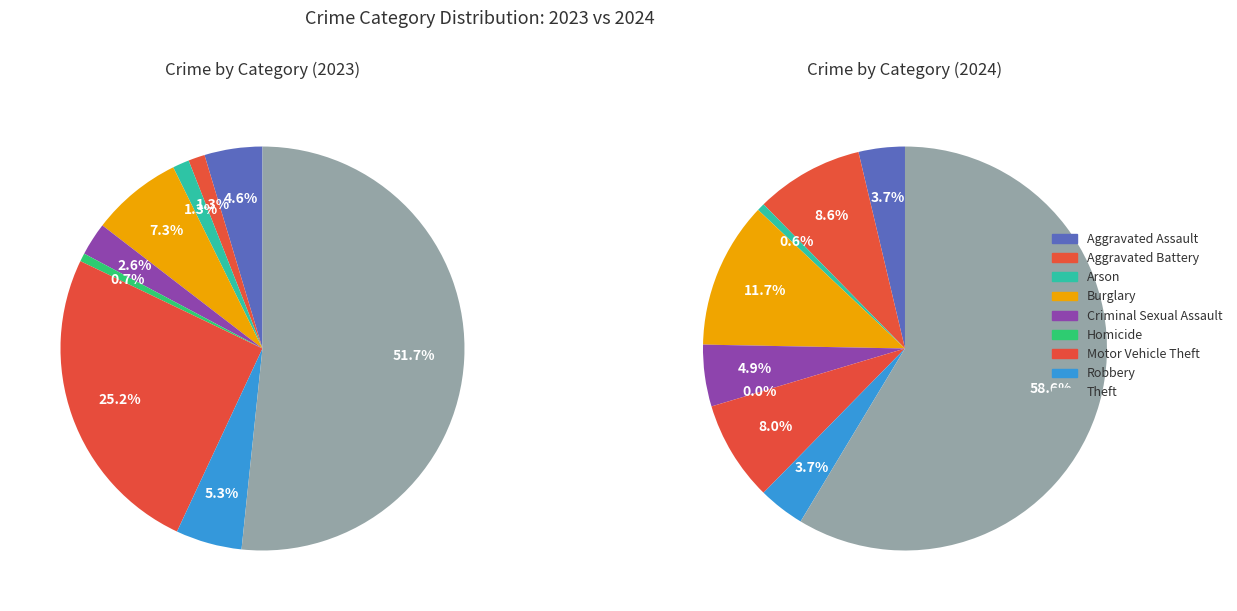

Is it true that Theft is 42% of the pie?

False